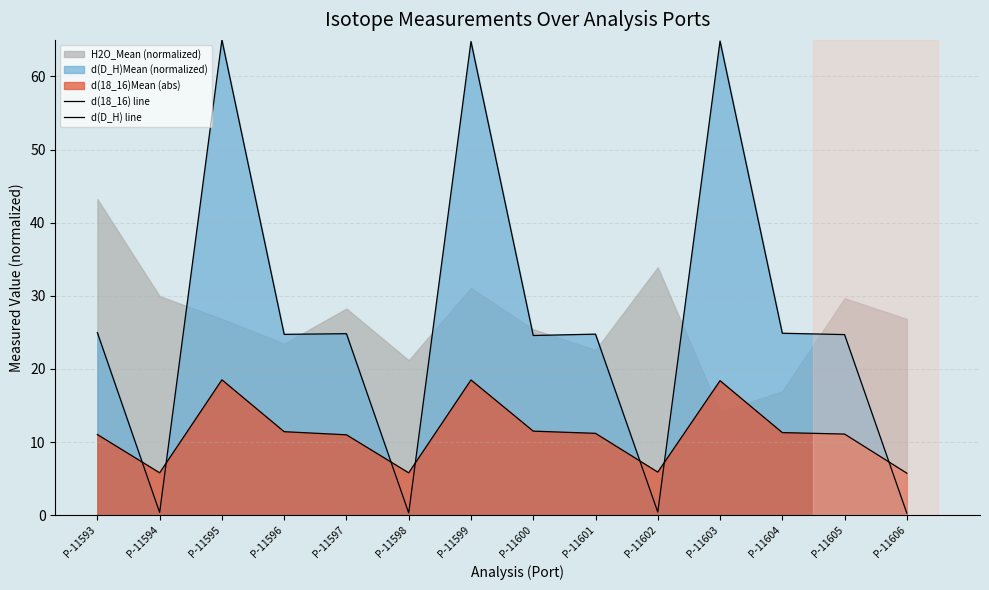

True or false: d(18_16) line has a value of 13.0 at P-11595.

False